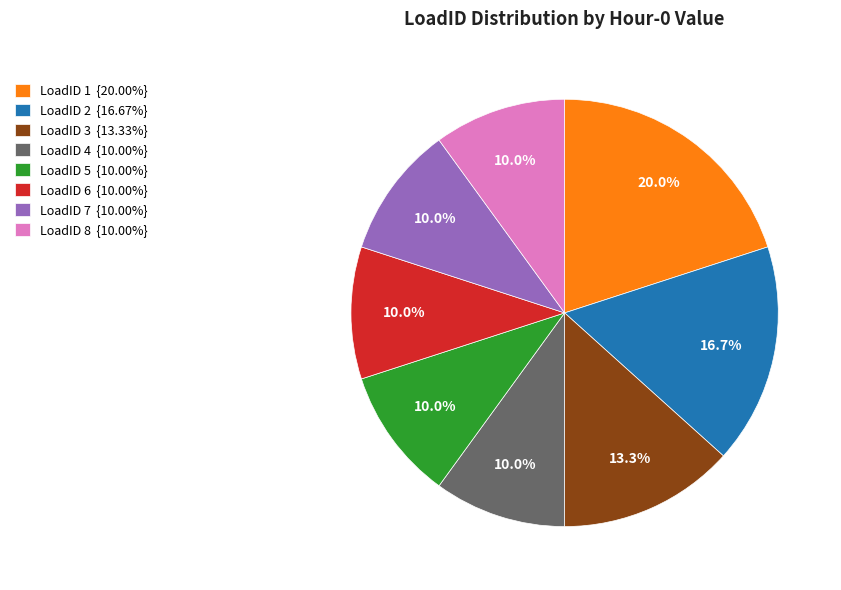

Is there any slice that represents more than half of the pie?

No